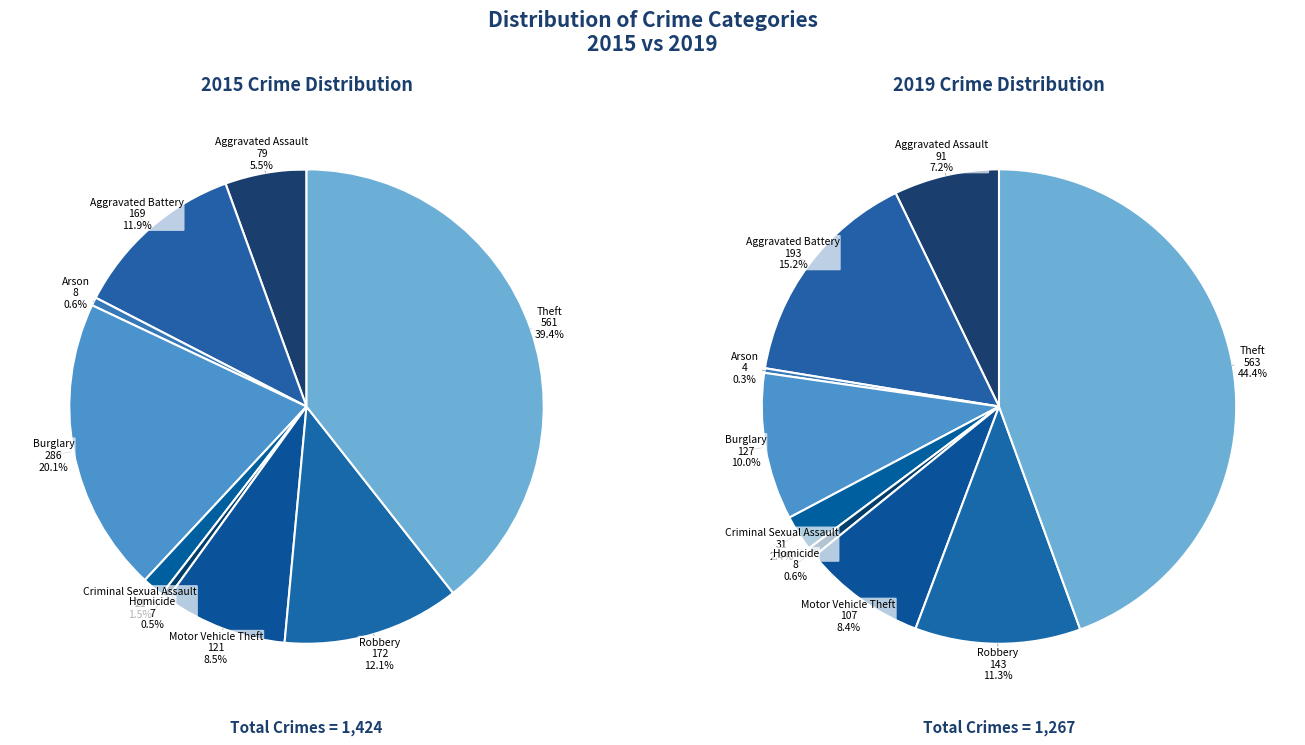

Does Robbery account for over 50% of the chart?

No